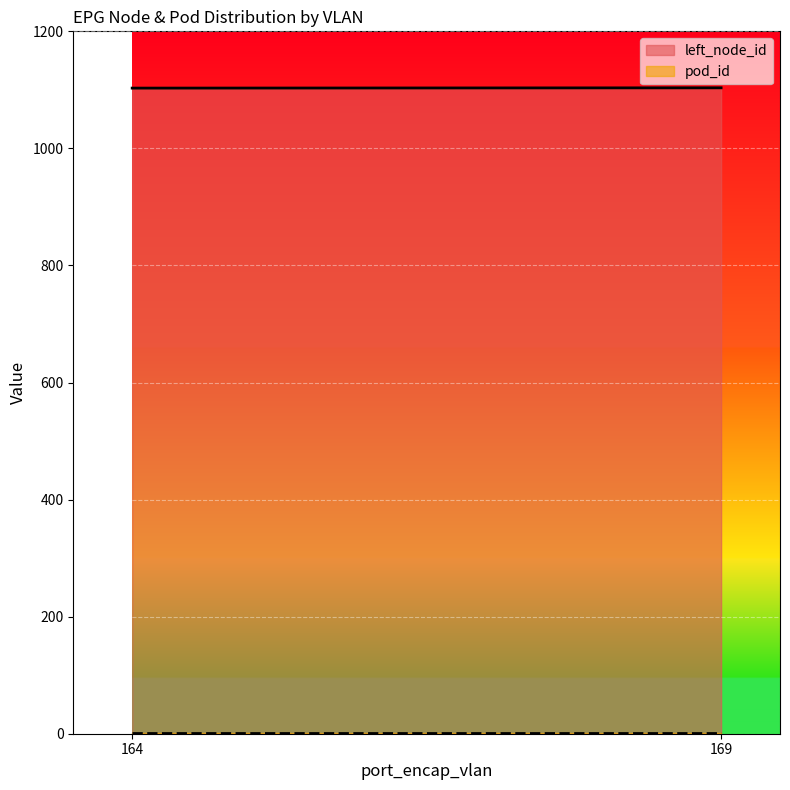

The pod_id series shows 1 at 164. True or false?

False